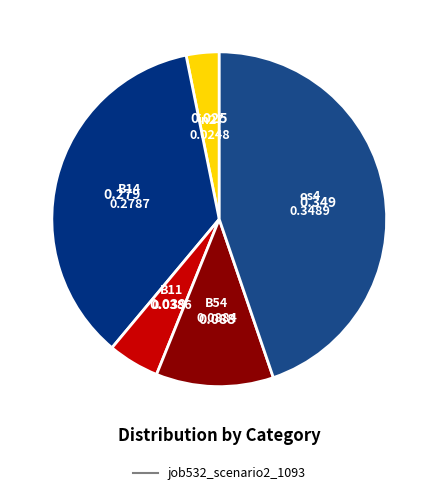

How many segments does this pie chart have?

5